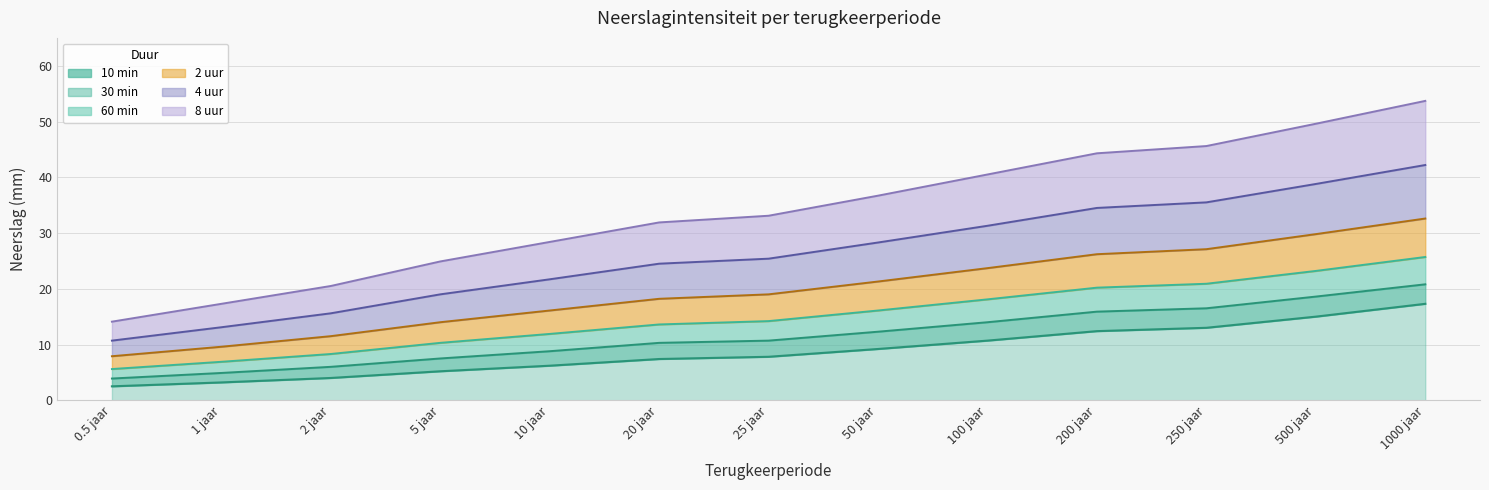

Reading left to right, transcribe all the data shown in this chart.

10 min: 2.5	3.2	4.0	5.2	6.2	7.4	7.8	9.2	10.7	12.4	13.0	15.0	17.3
30 min: 3.9	4.9	6.0	7.5	8.8	10.3	10.7	12.3	14.0	15.9	16.5	18.6	20.8
60 min: 5.6	6.9	8.3	10.3	11.9	13.6	14.2	16.1	18.1	20.2	20.9	23.2	25.7
2 uur: 7.9	9.6	11.5	14.0	16.1	18.2	19.0	21.3	23.7	26.2	27.1	29.8	32.6
4 uur: 10.7	13.1	15.6	19.0	21.7	24.5	25.4	28.3	31.3	34.5	35.5	38.8	42.2
8 uur: 14.1	17.3	20.5	24.9	28.4	31.9	33.1	36.7	40.5	44.3	45.6	49.6	53.7